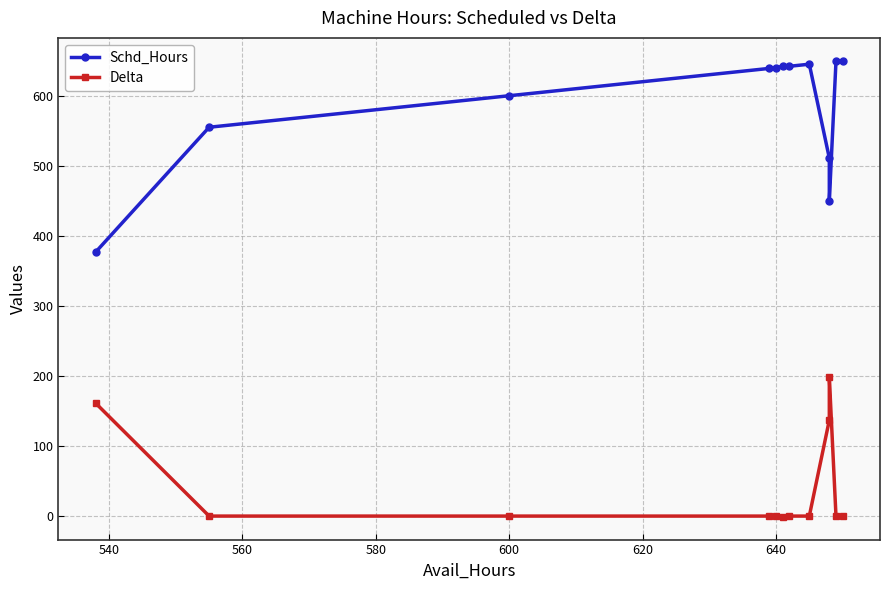

What is the average value of the Delta series?

41